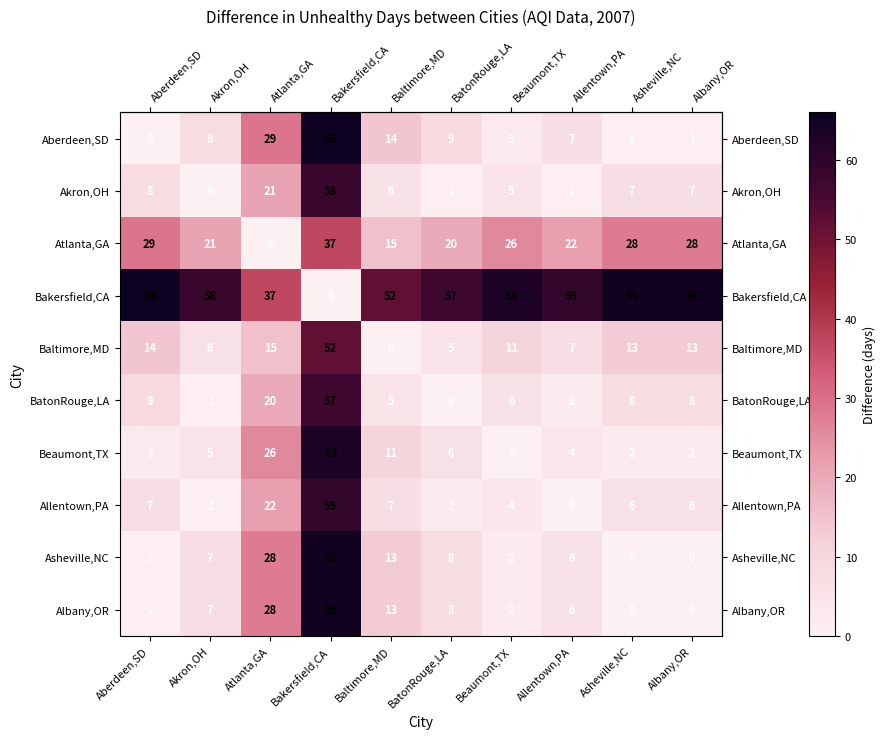

Is it true that Akron,OH equals 58 at Bakersfield,CA?

True